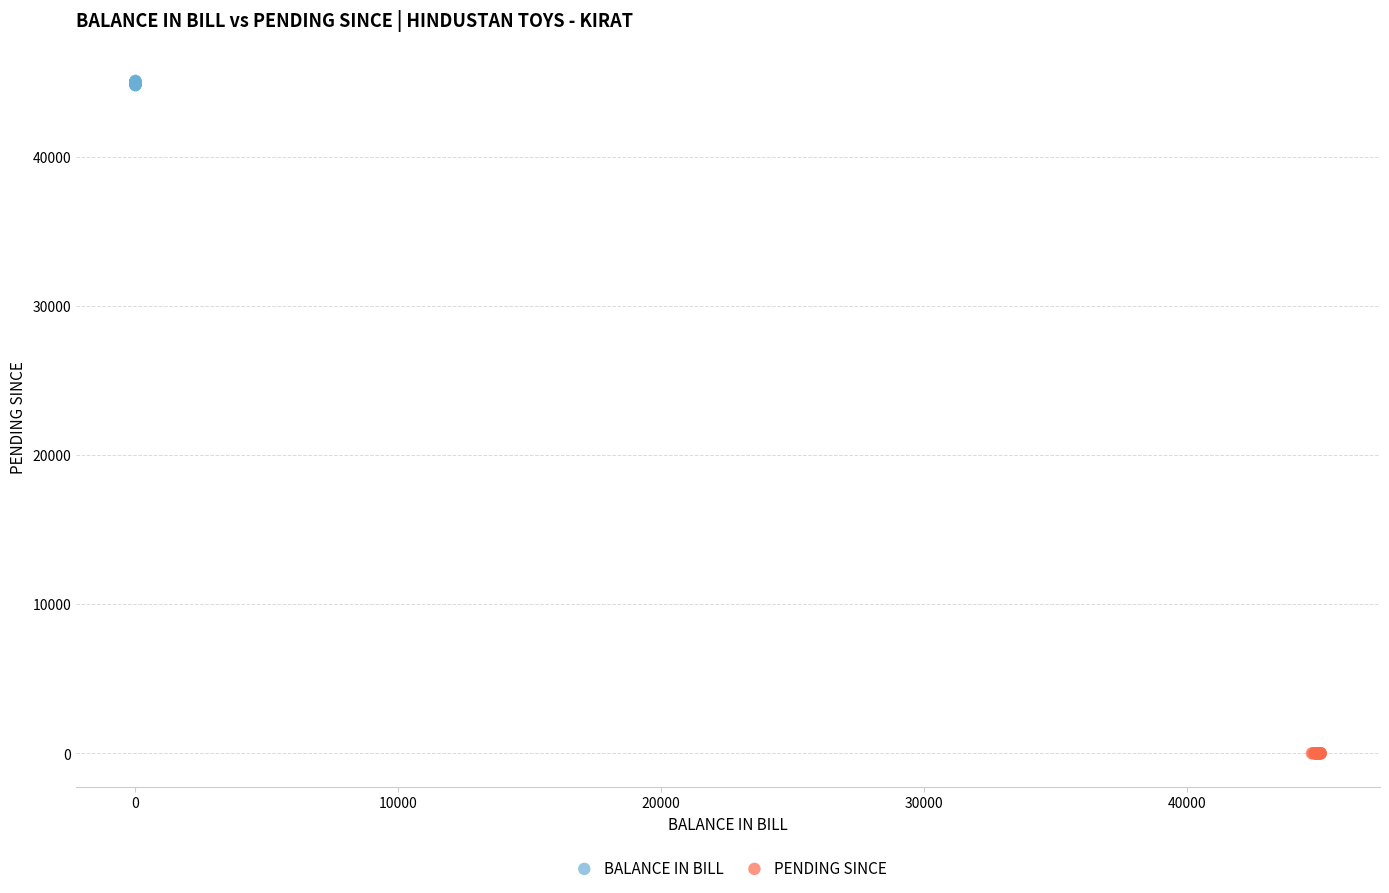

Which series has the largest Y range (max minus min)?

BALANCE IN BILL